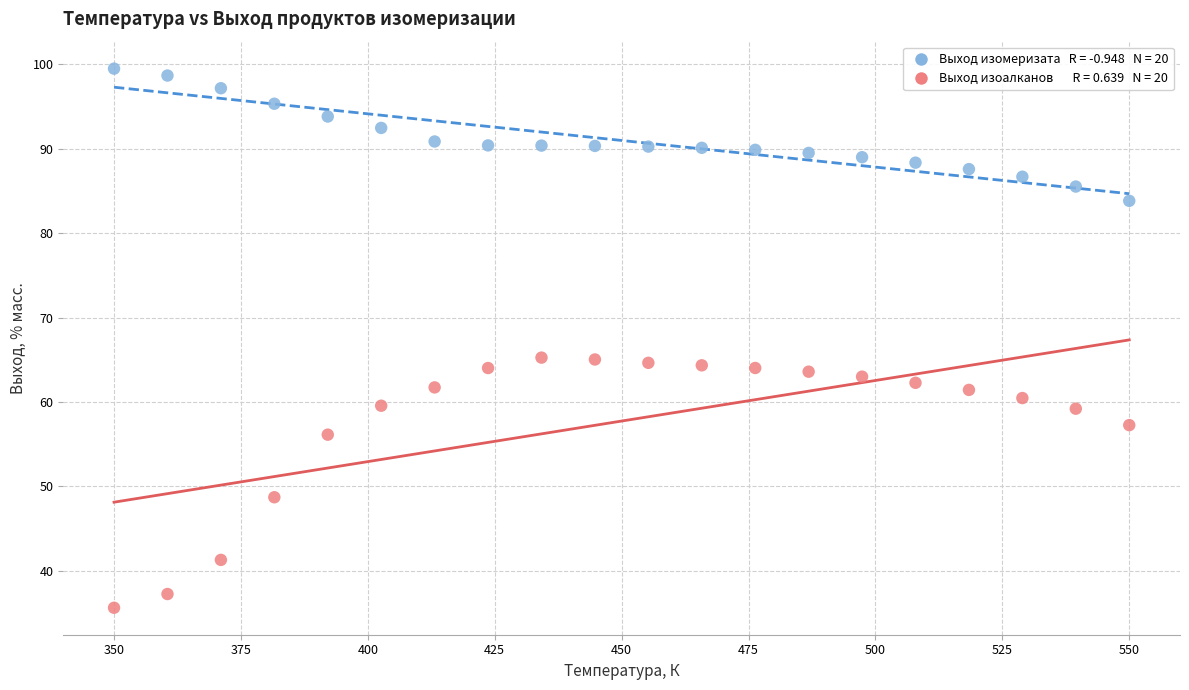

Across all data points, what is the range of X values (max minus min)?

200.0